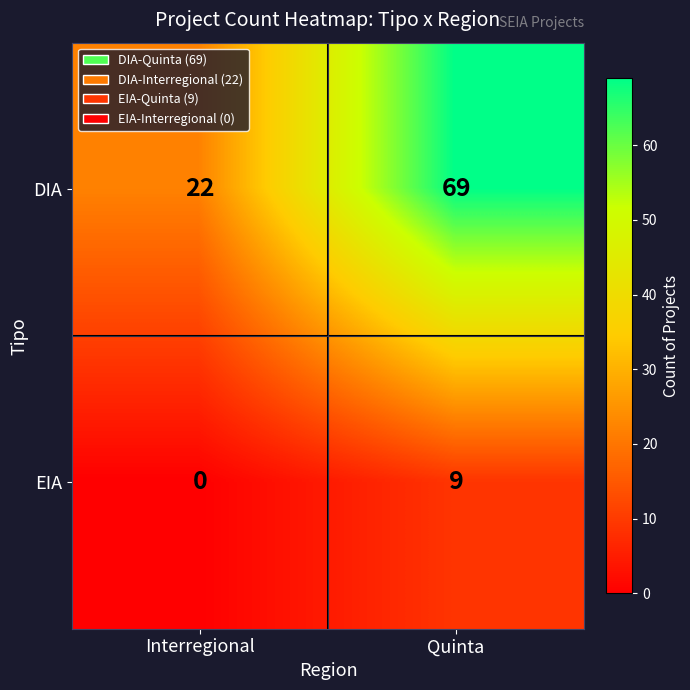

Which label corresponds to the largest value in the chart?

Quinta